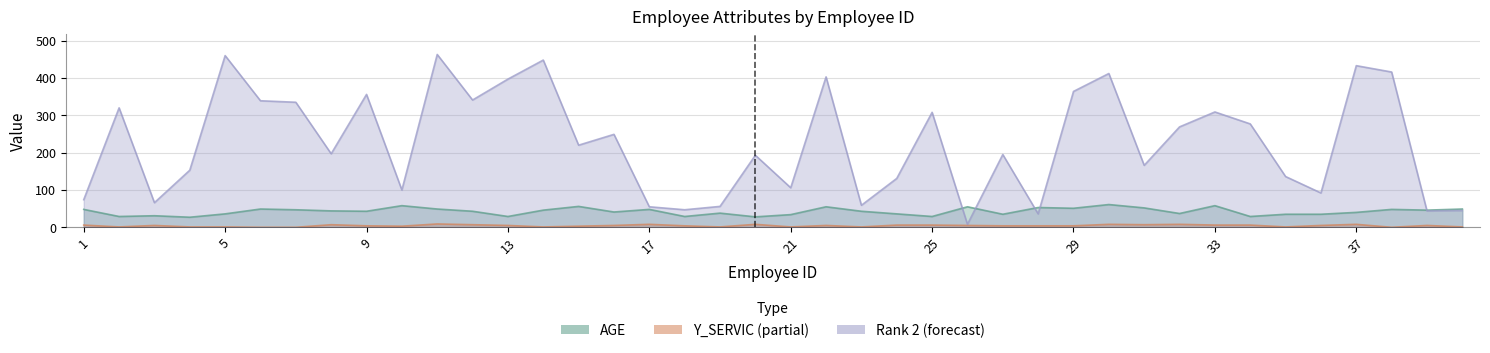

Is the value of Y_SERVIC at 32 greater than the value of Rank 2 at 31?

No